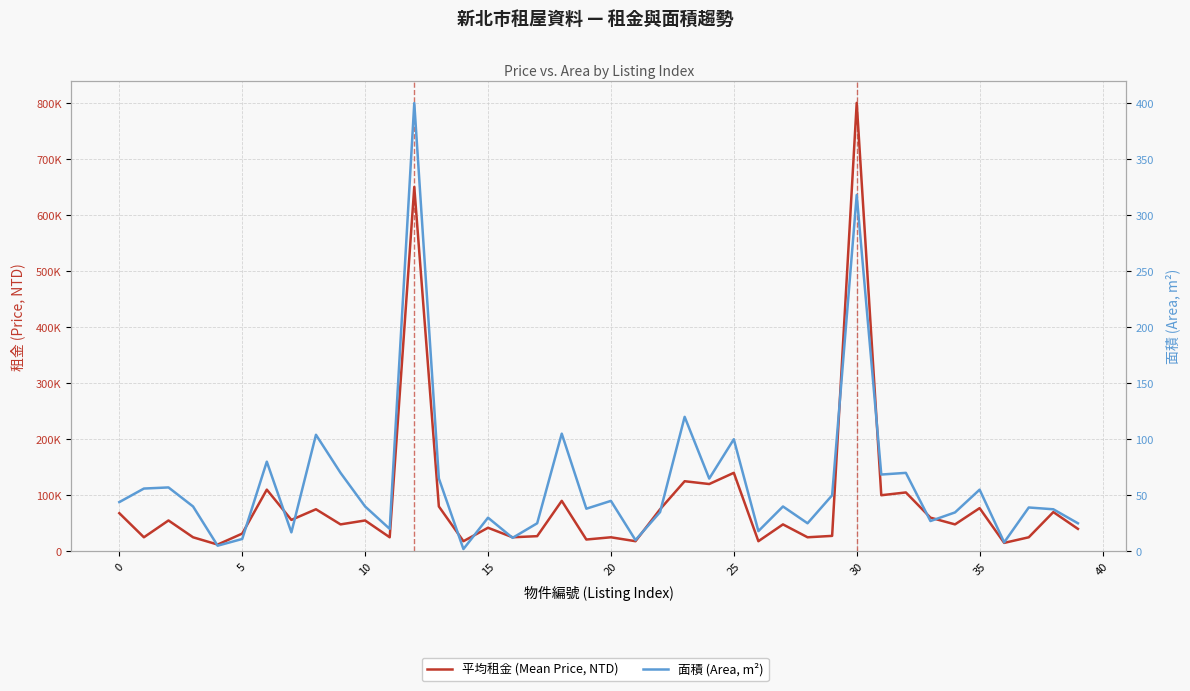

Between 11 and 17, which is larger?

17